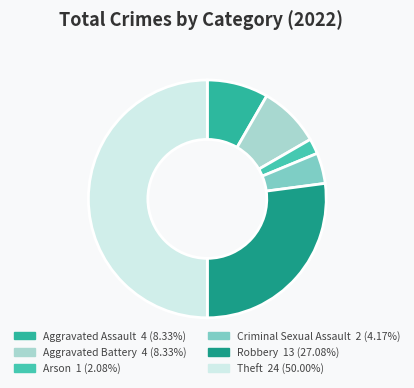

Approximately how many times larger is the value at Robbery compared to Criminal Sexual Assault?

6.5